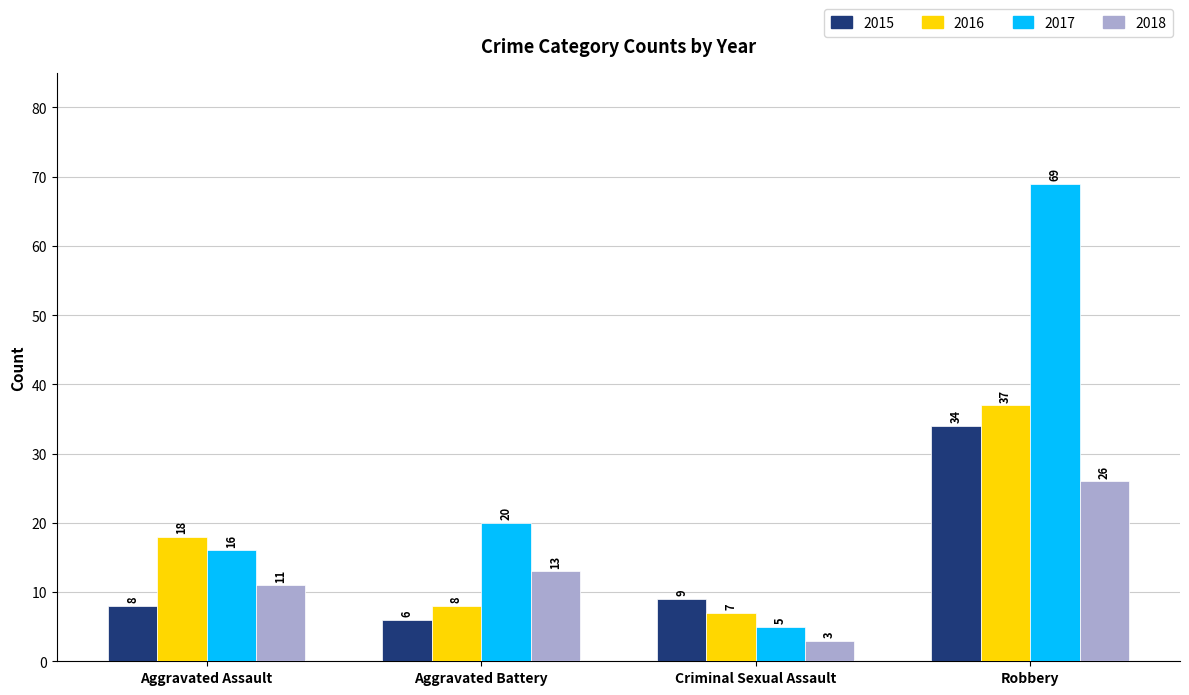

Where is 2017 nearest to the value 37?

Aggravated Battery